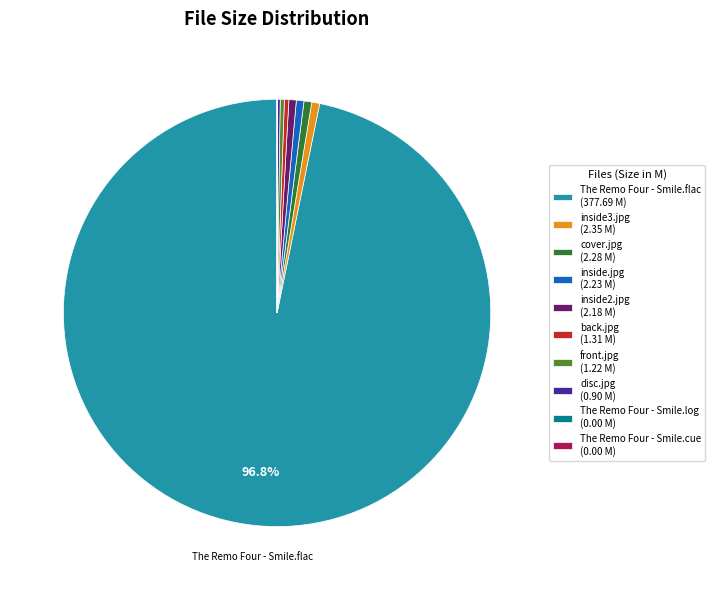

Does any single category account for the majority?

Yes